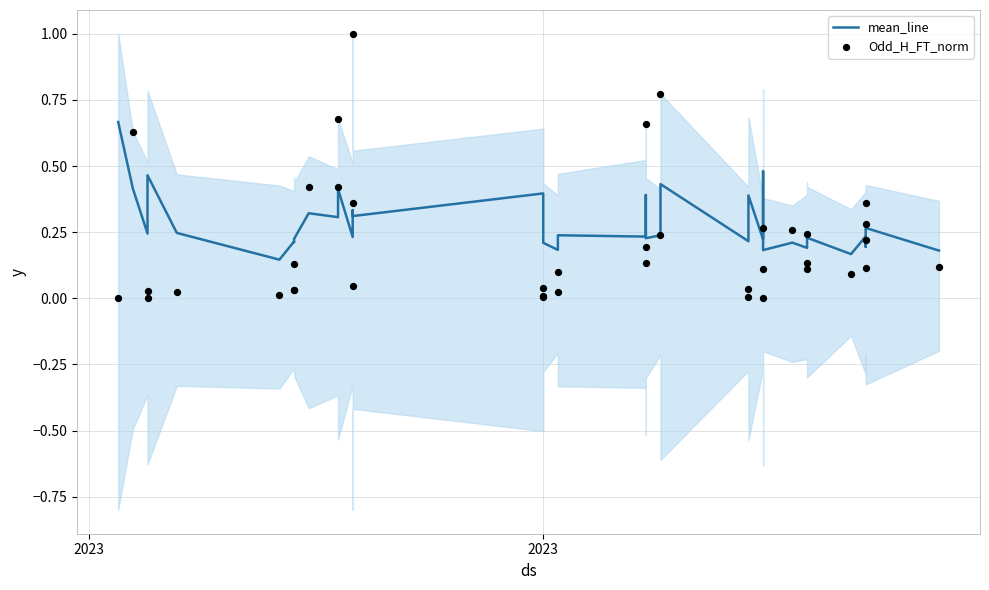

Which series has the largest Y range (max minus min)?

Odd_H_FT_norm